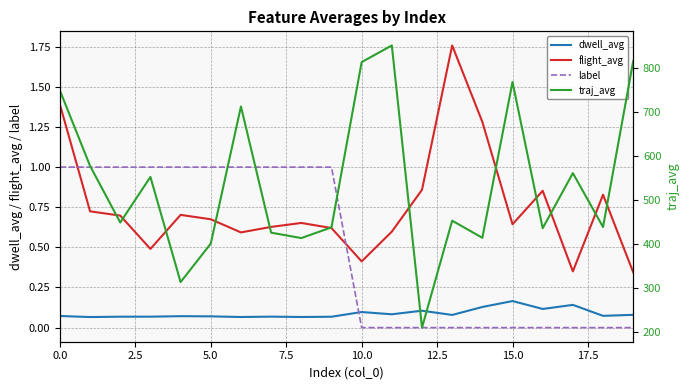

What is the highest value of the label series?

1.0